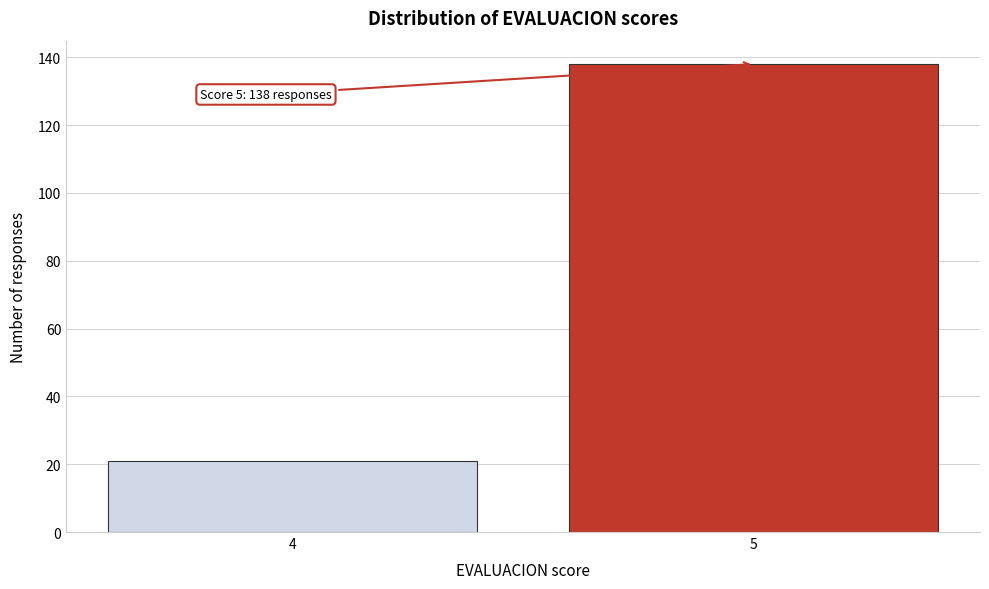

Reading left to right, extract all data points from this chart.

4=21	5=138